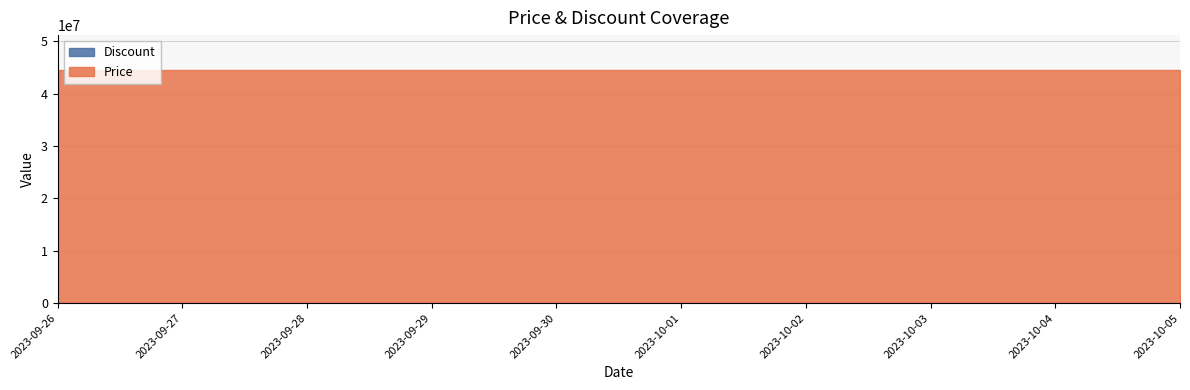

At how many categories does at least one series exceed 3453661?

10